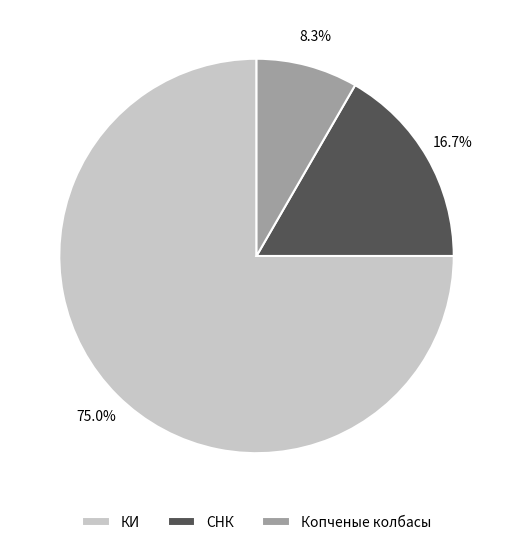

To the nearest percent, what percentage of the pie is КИ?

75%